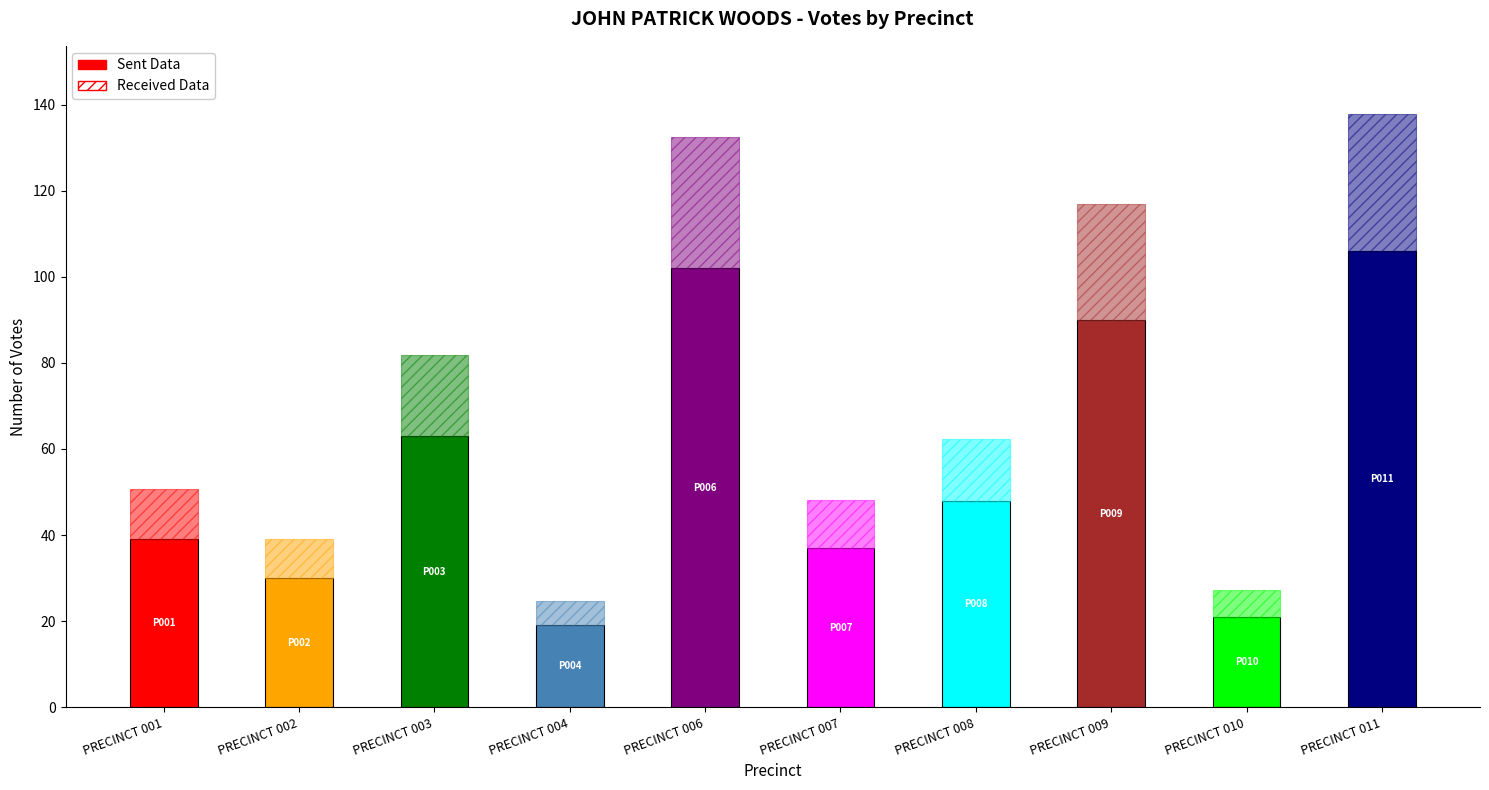

What is the sum of all values?

555